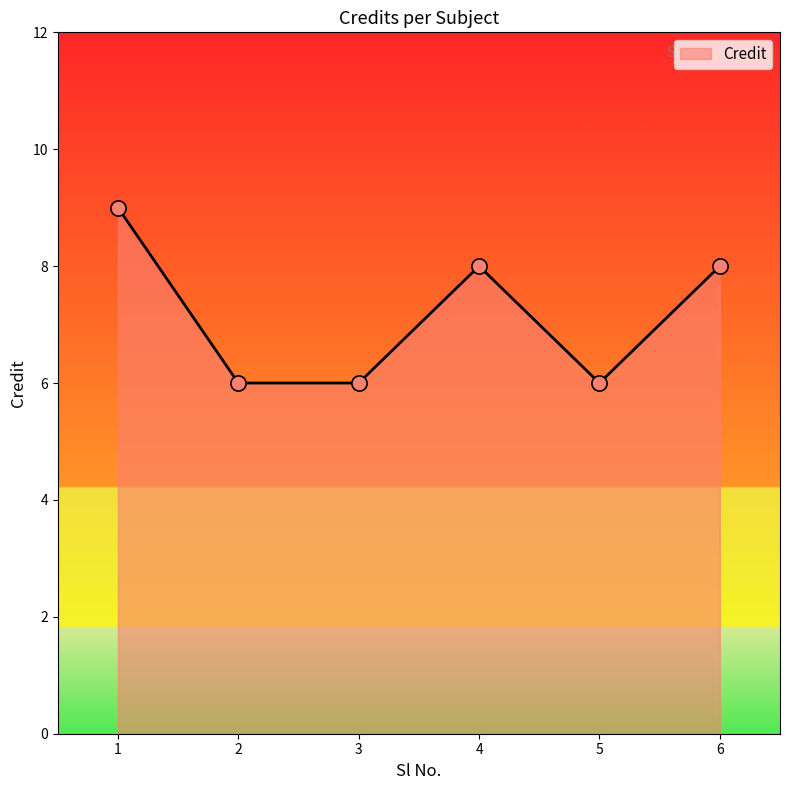

What is the change in value from 1 to 5?

-3